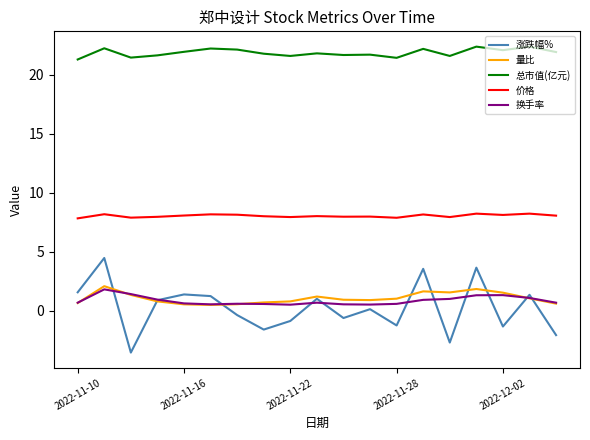

Which series has the largest total across all categories?

总市值(亿元)